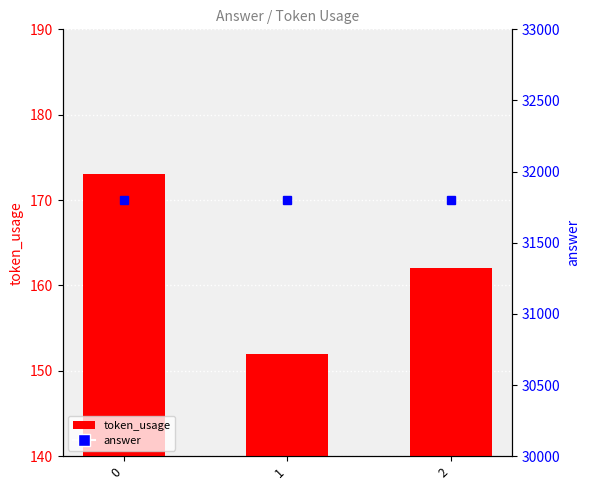

Which series has the largest total across all categories?

answer